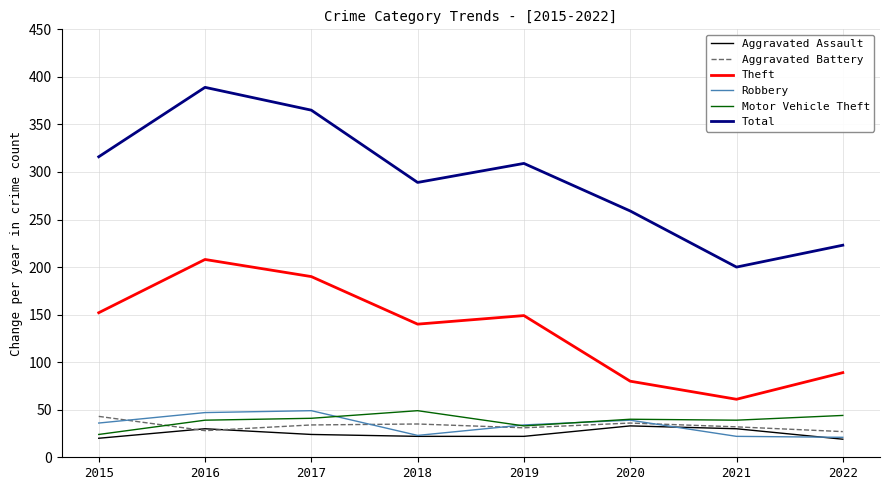

What is the sum of the Total values at 2022 and 2016?

612